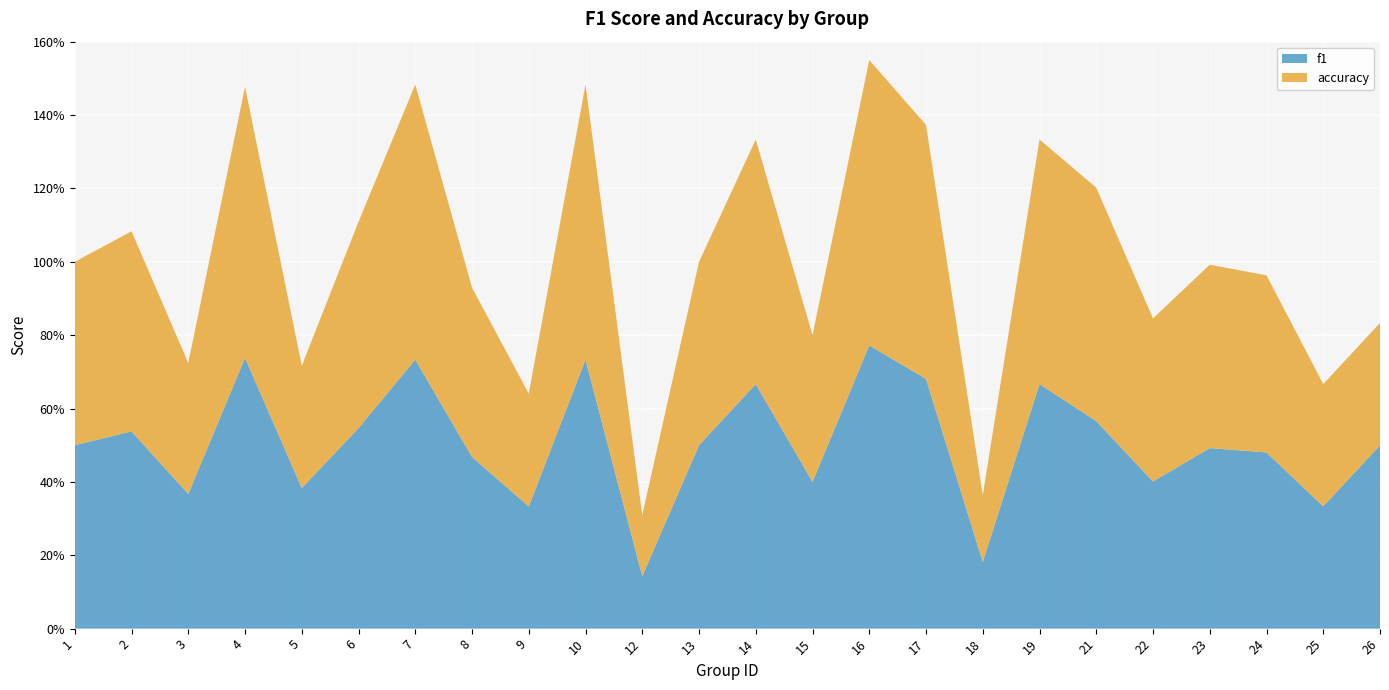

Reading right to left, extract all data points from this chart.

f1: 26=0.5	25=0.3	24=0.5	23=0.5	22=0.4	21=0.6	19=0.7	18=0.2	17=0.7	16=0.8	15=0.4	14=0.7	13=0.5	12=0.1	10=0.7	9=0.3	8=0.5	7=0.7	6=0.5	5=0.4	4=0.7	3=0.4	2=0.5	1=0.5
accuracy: 26=0.3	25=0.3	24=0.5	23=0.5	22=0.4	21=0.6	19=0.7	18=0.2	17=0.7	16=0.8	15=0.4	14=0.7	13=0.5	12=0.2	10=0.8	9=0.3	8=0.5	7=0.8	6=0.6	5=0.3	4=0.7	3=0.4	2=0.5	1=0.5